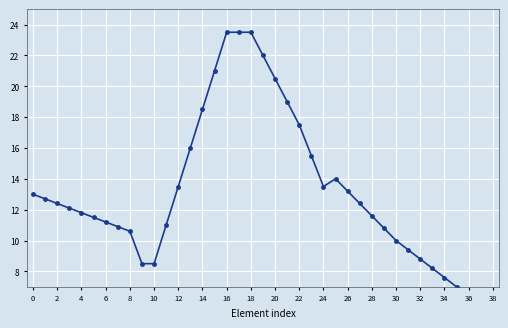

How many interior local valleys (lower than both neighbors) does the data have?

1